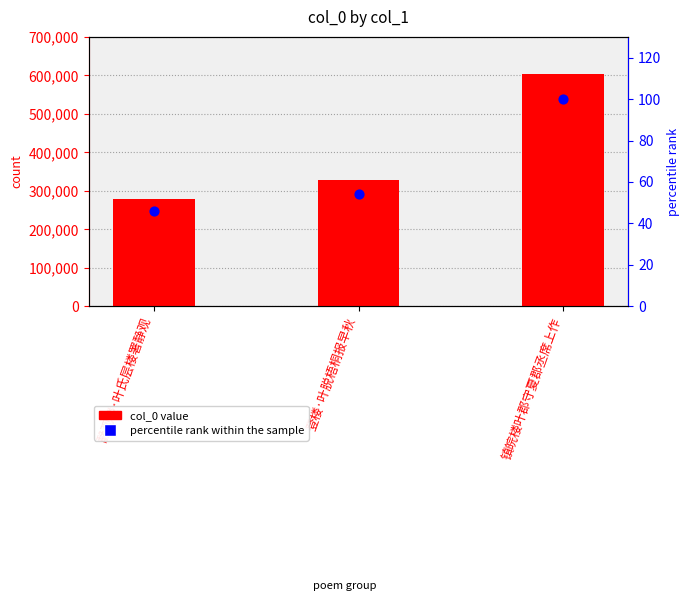

What is the total value across all series at 镇皖楼叶郡守夏郡丞席上作?

603584.0